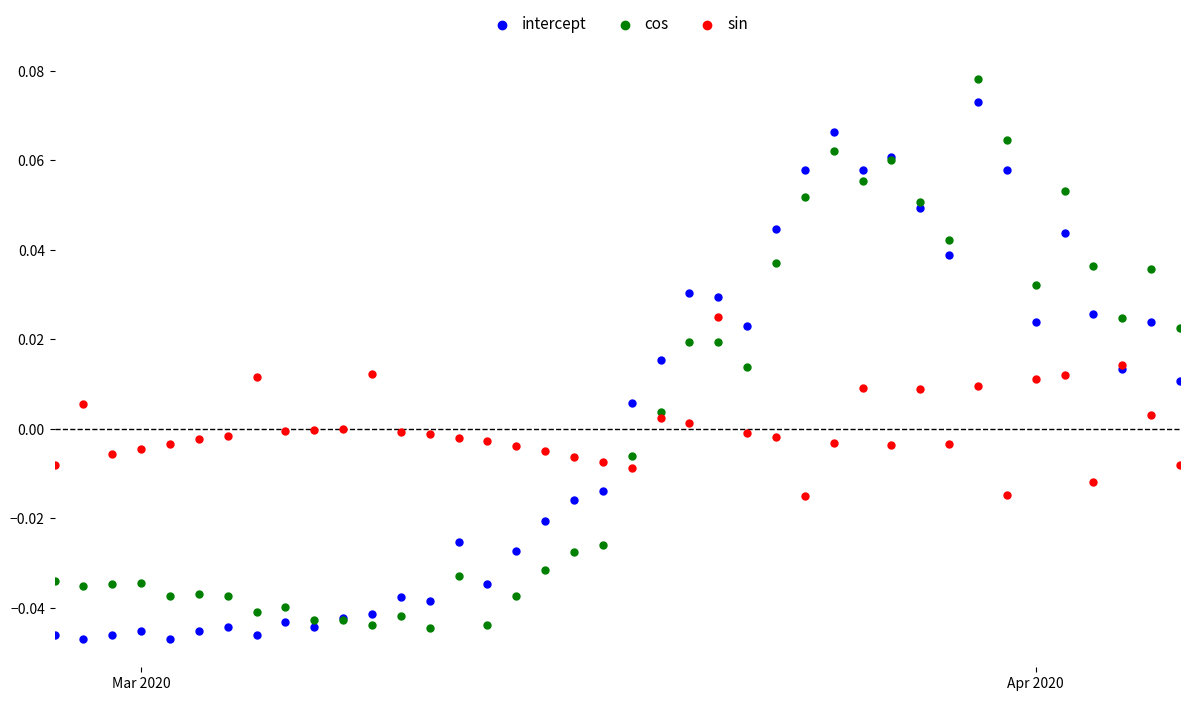

Which series reaches the maximum Y coordinate?

cos